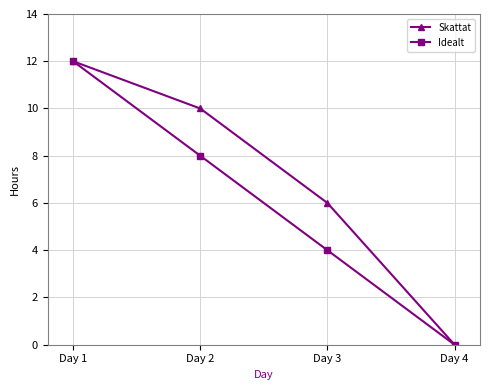

Which category has the highest value across all series?

Day 1